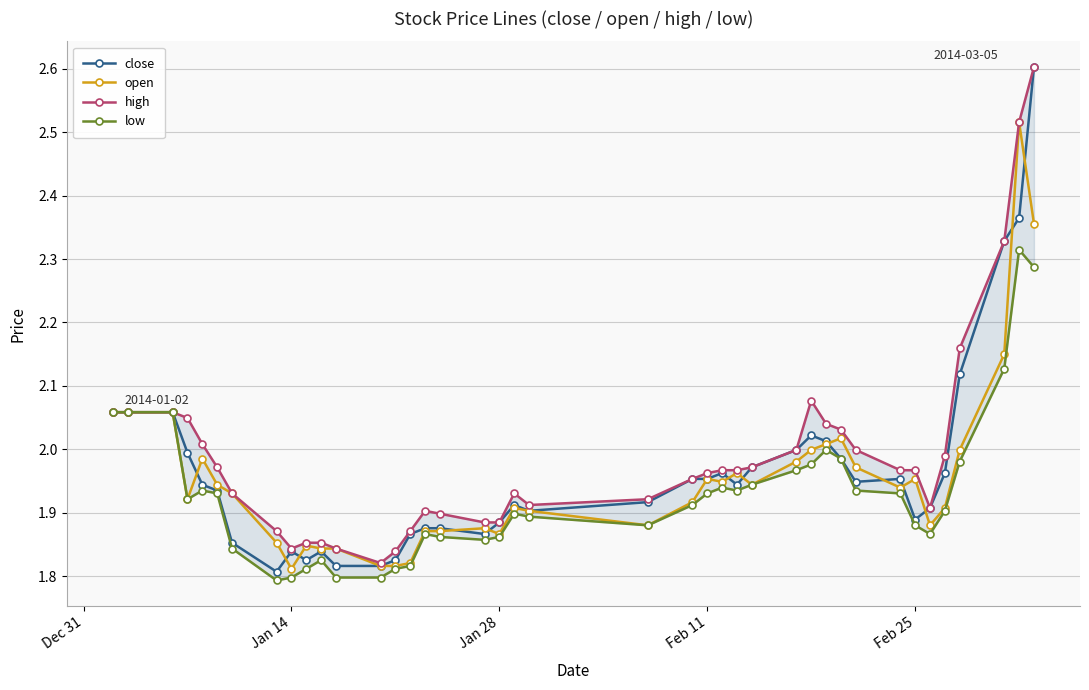

True or false: close has more than 0 points higher than both neighbors.

True